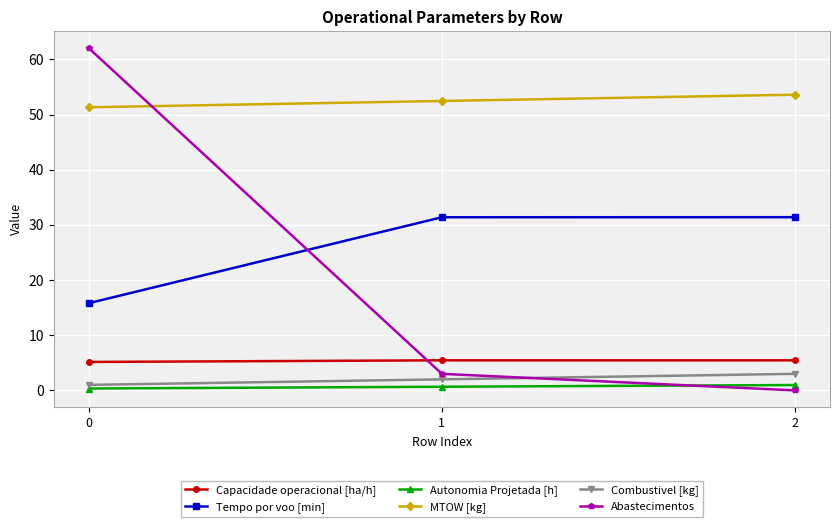

Which series has the largest range (max minus min)?

Abastecimentos